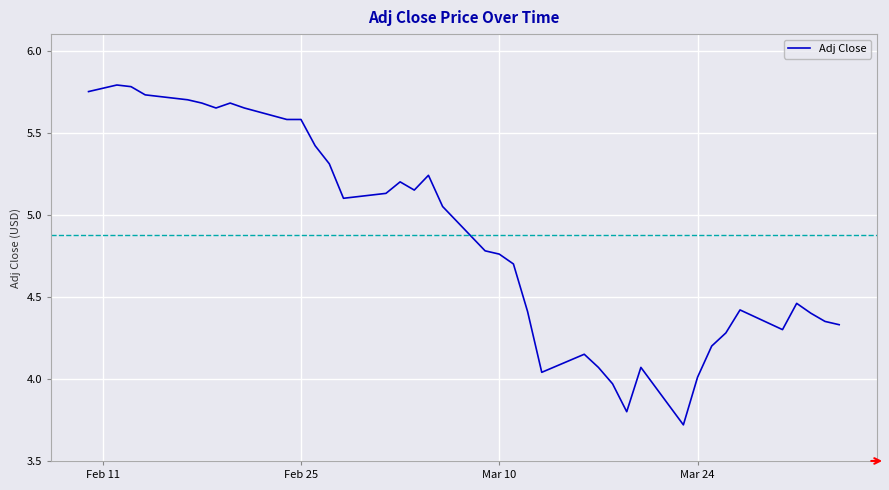

What is the difference between the maximum and minimum values?

2.1